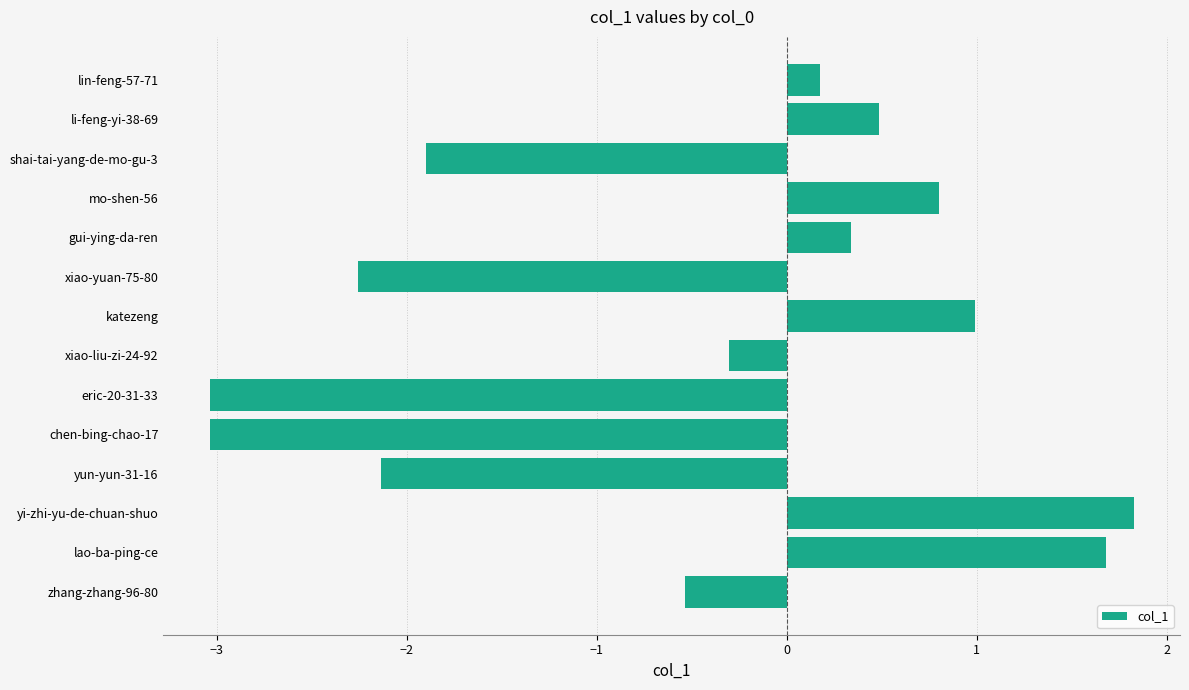

Where is the data nearest to the value 0?

lin-feng-57-71